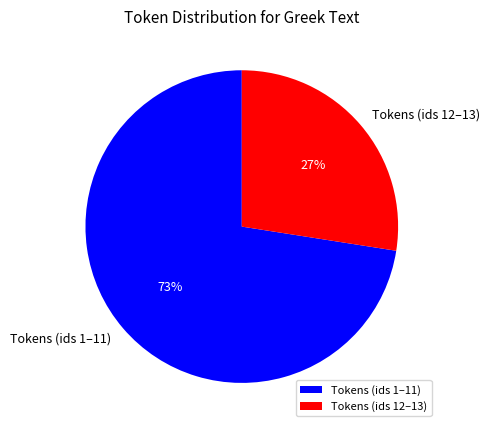

True or false: Tokens (ids 1–11) accounts for 66% of the total.

False